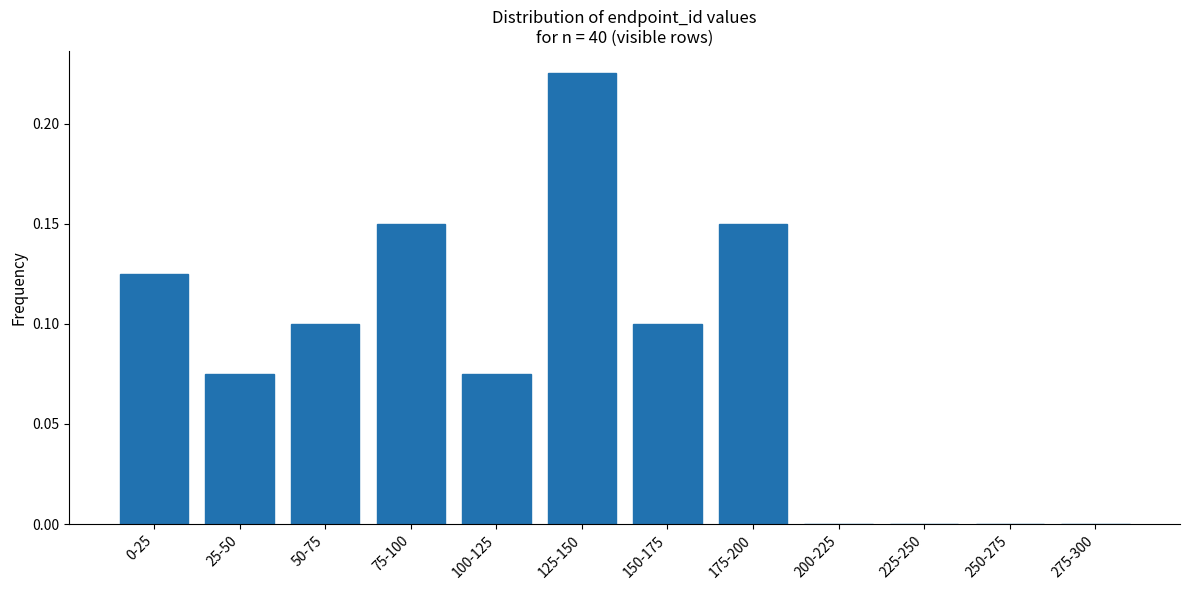

The value at 25-50 is 0.0. True or false?

False